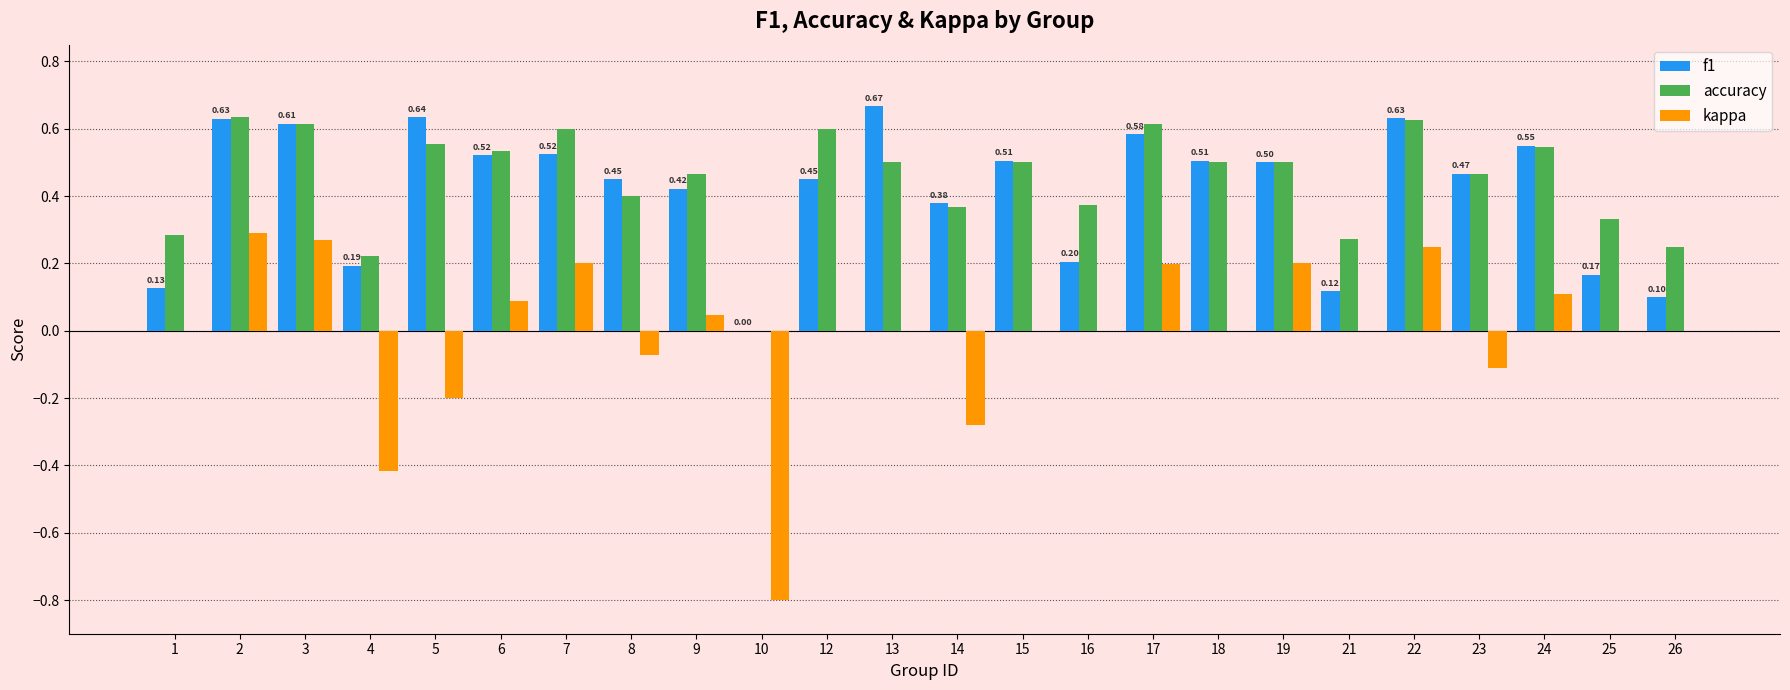

Which series has the widest spread of values?

kappa